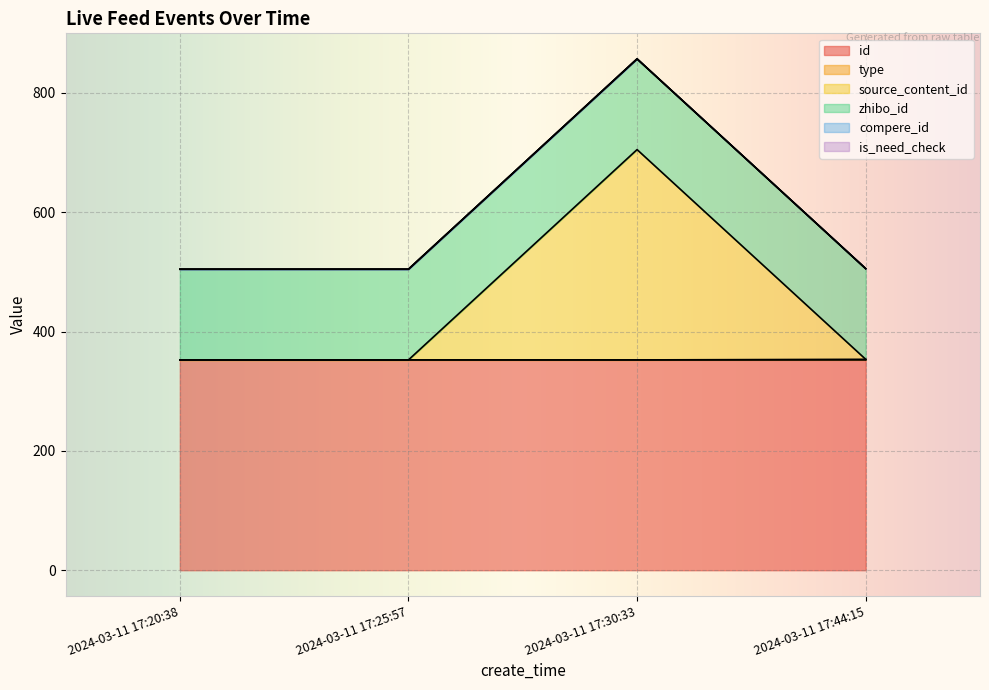

At which label is id closest to 352?

2024-03-11 17:44:15